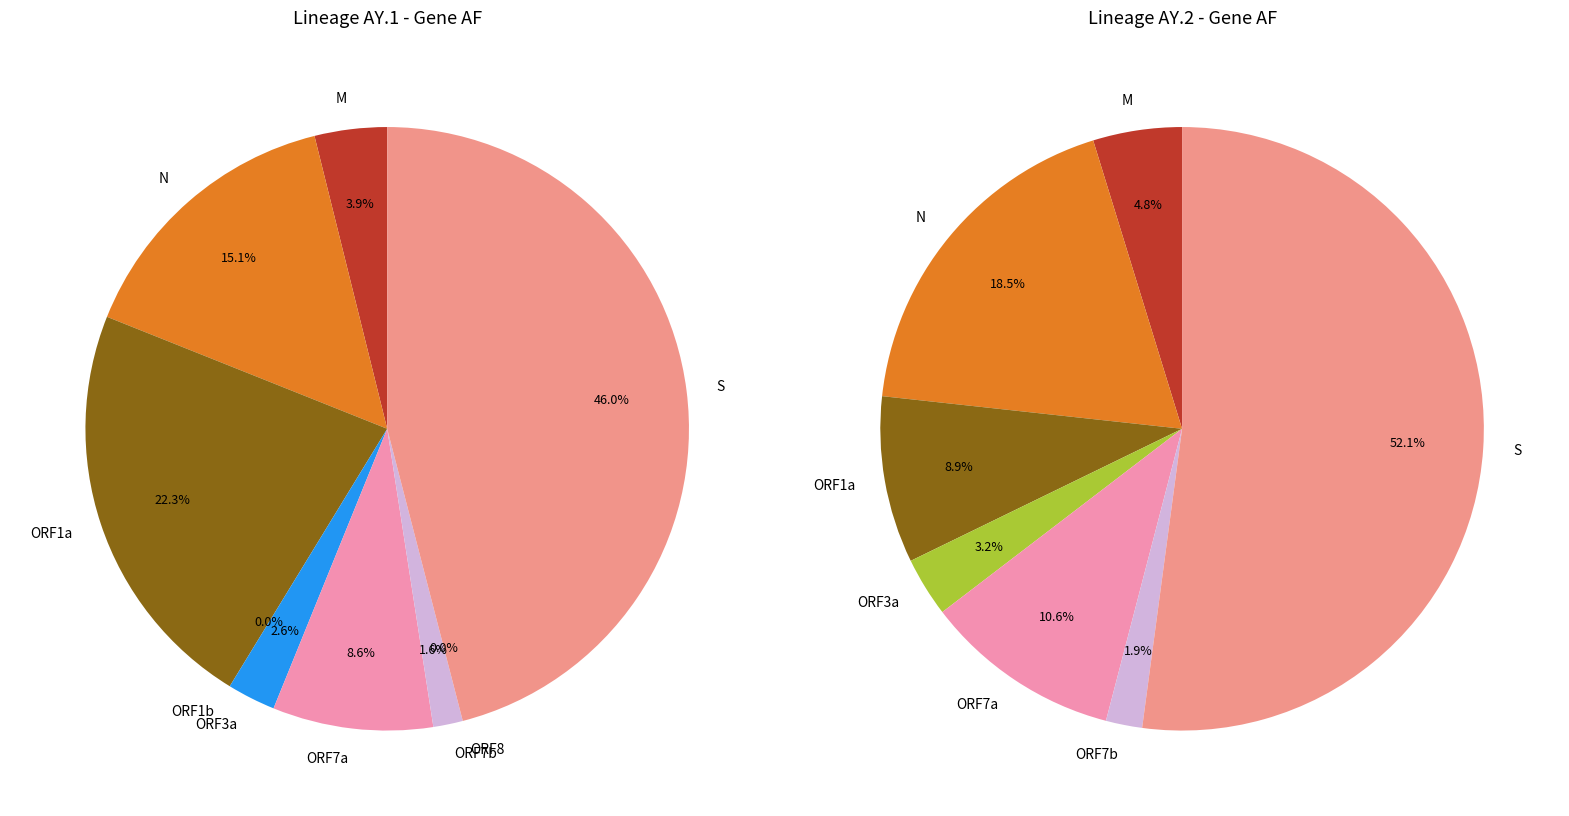

How many slices are in this pie chart?

9